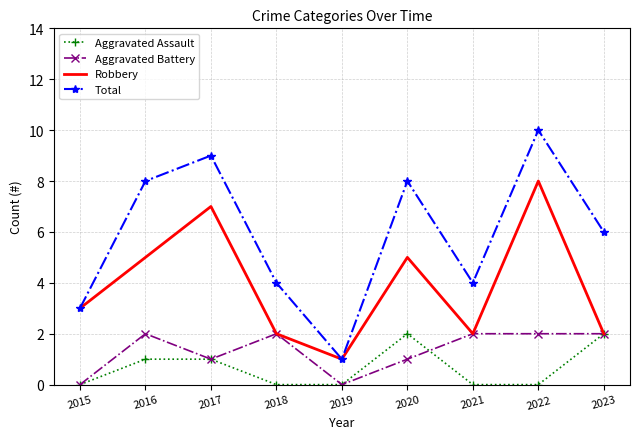

What are all the series names shown in the legend?

Aggravated Assault, Aggravated Battery, Robbery, Total